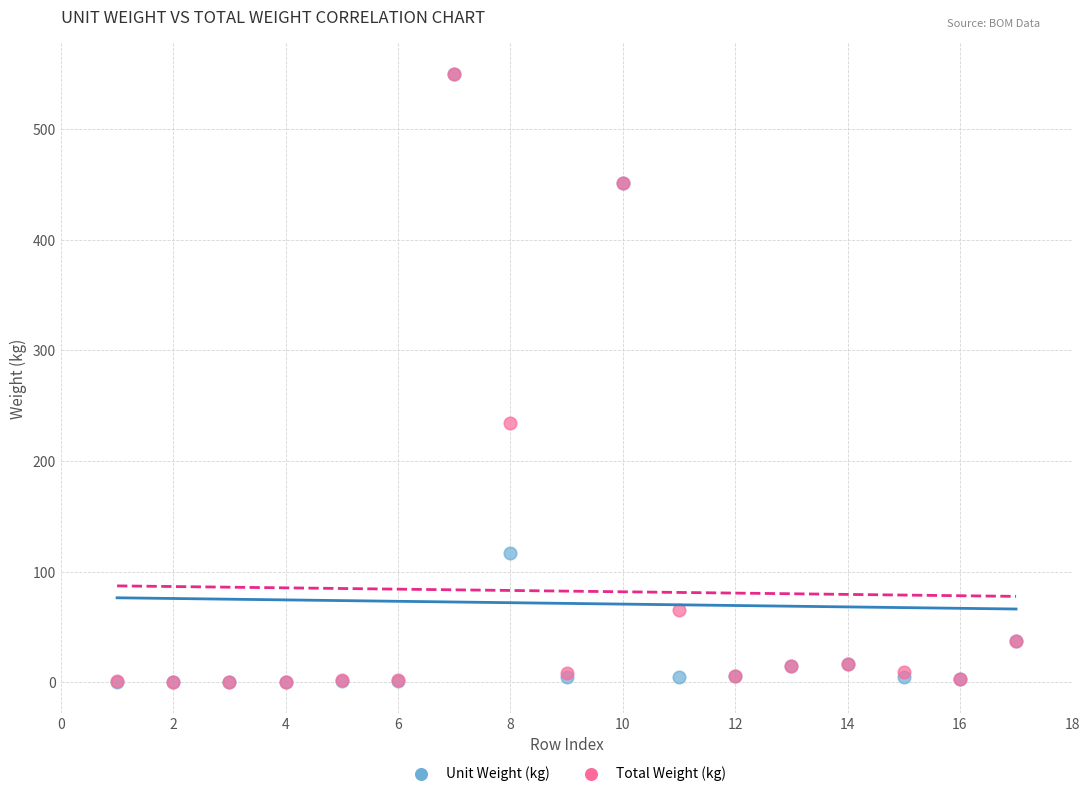

Which series has the widest spread of Y values?

Unit Weight (kg)